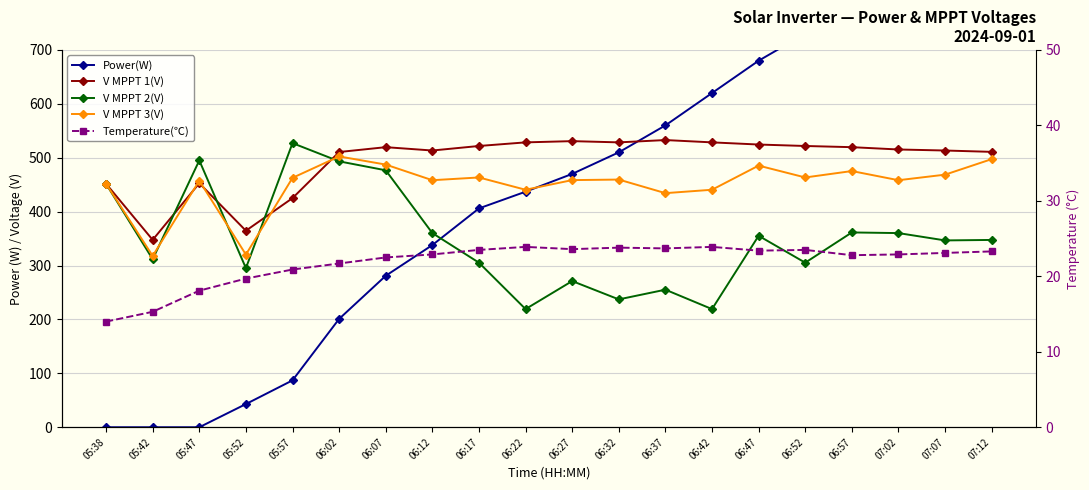

True or false: V MPPT 3(V) has a value of 665.5 at 06:57.

False